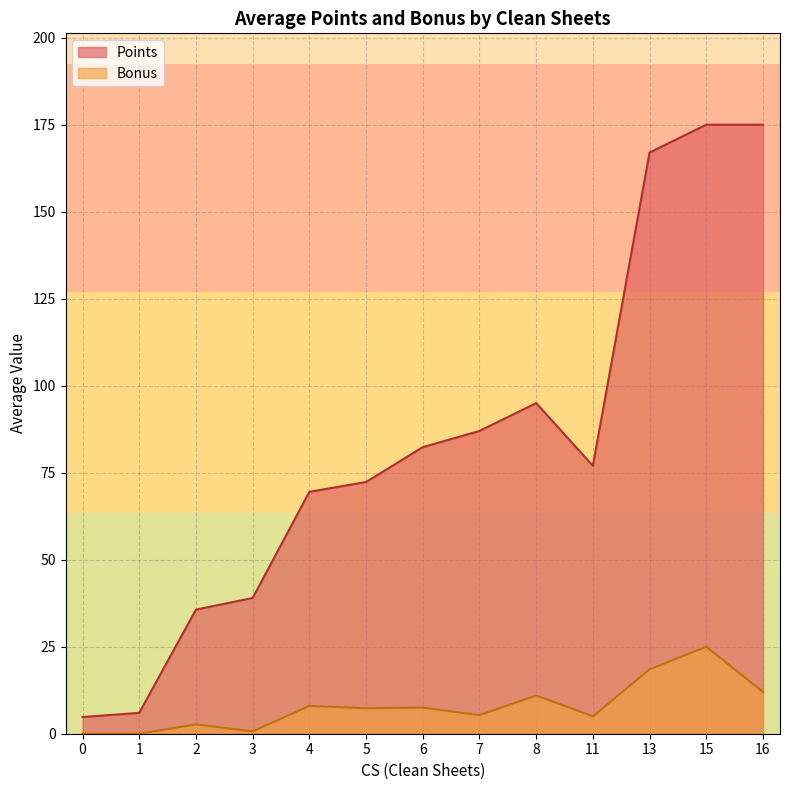

Which series has the widest spread of values?

Points